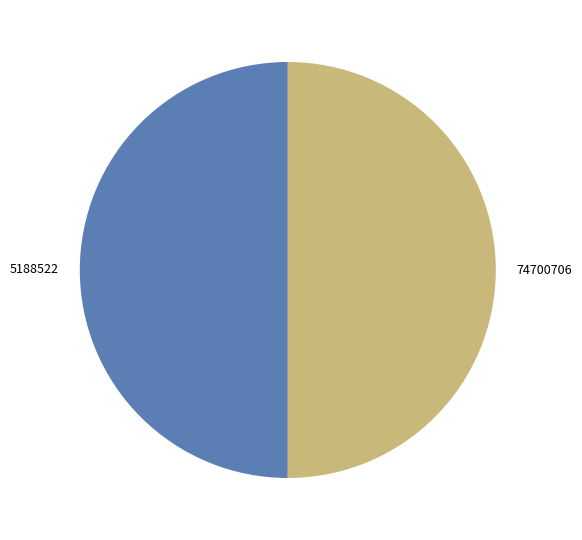

How many slices are in this pie chart?

2